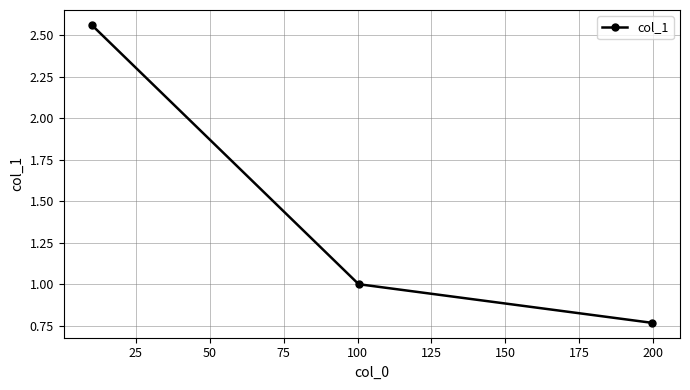

What is the average value?

1.4